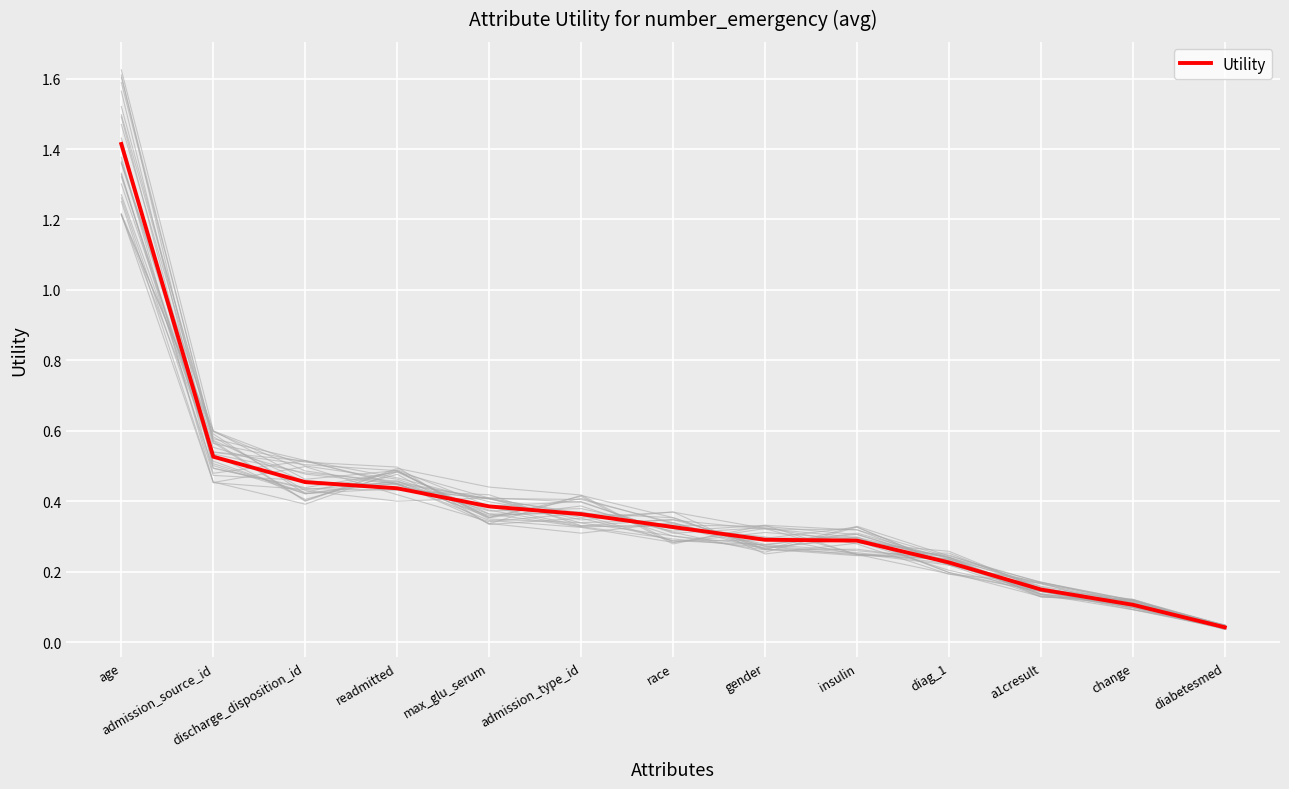

What is the difference between the second highest and second lowest values?

0.4